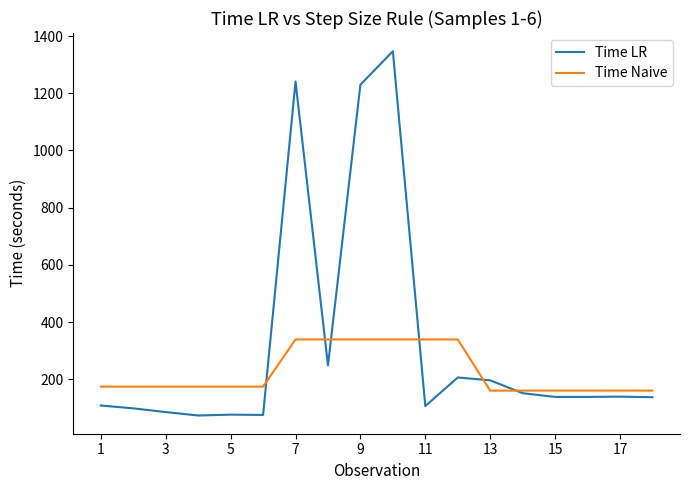

List the series in order of their peak value, lowest first.

Time Naive, Time LR